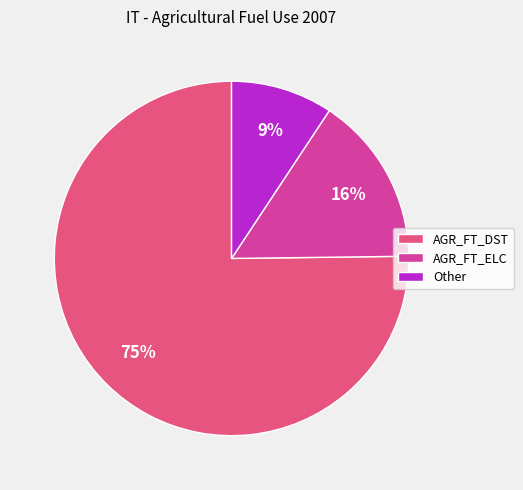

Do AGR_FT_ELC and AGR_FT_DST together represent more than half of the pie?

Yes